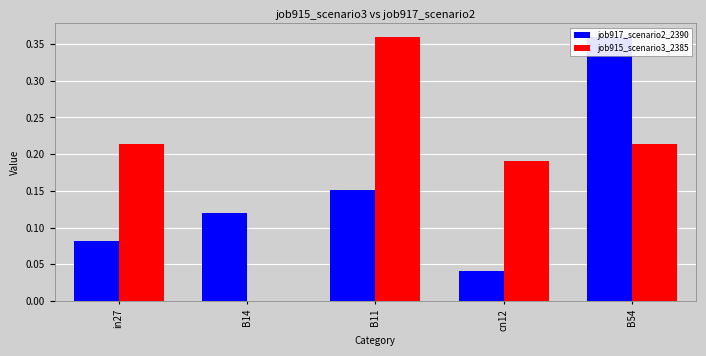

At which category is the sum across all series the highest?

B54